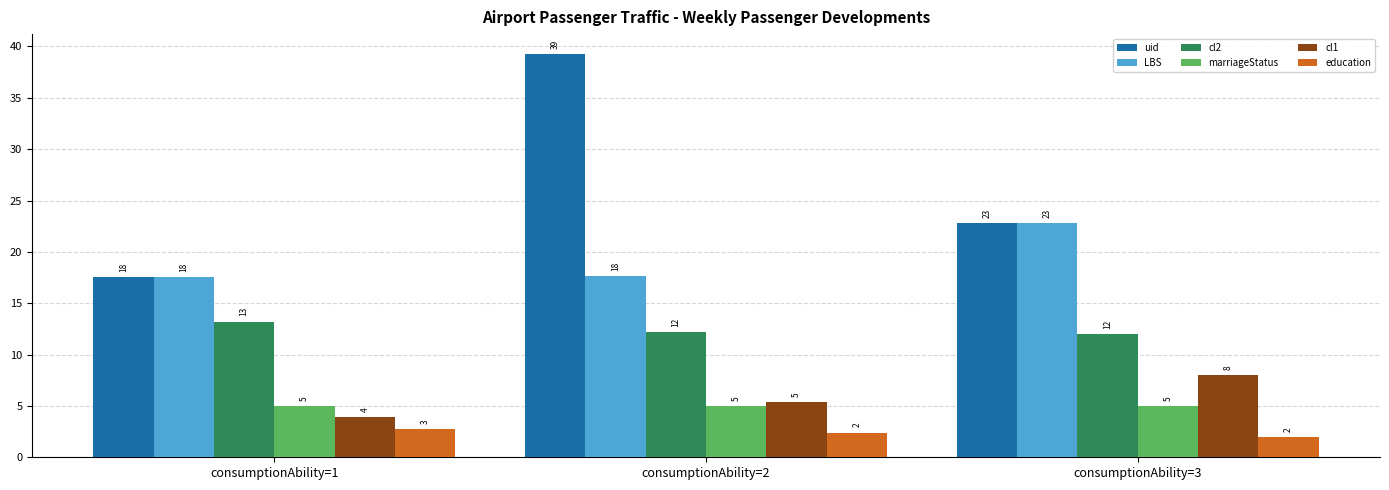

Which series has the largest range (max minus min)?

uid